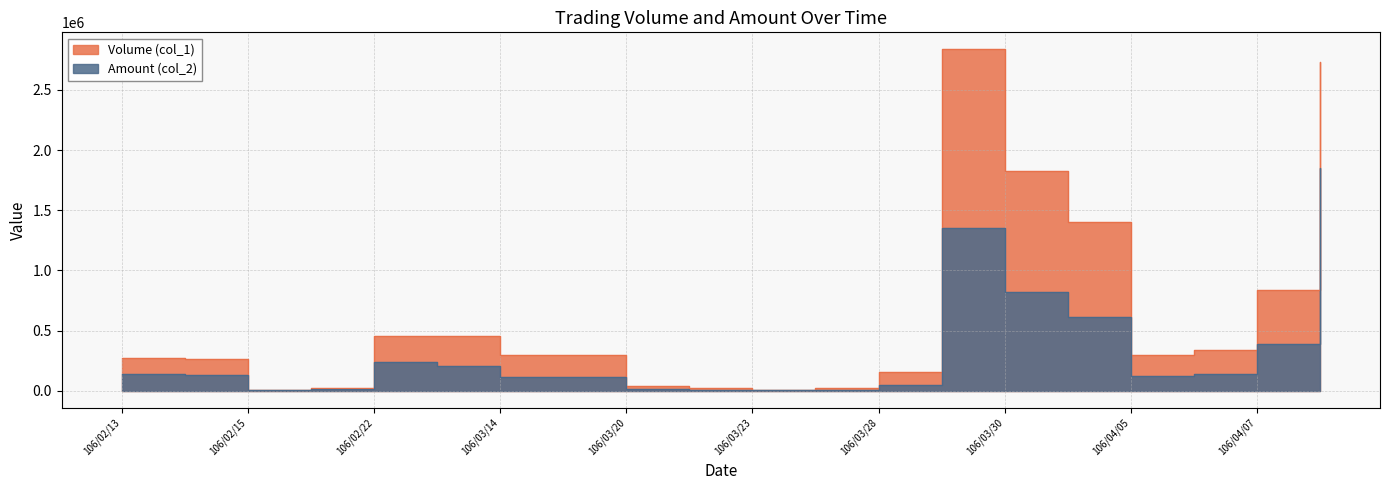

Rank the categories by Volume (col_1) value from lowest to highest.

106/02/15, 106/03/23, 106/02/17, 106/03/22, 106/03/27, 106/03/20, 106/03/28, 106/02/14, 106/02/13, 106/04/05, 106/03/14, 106/03/15, 106/04/06, 106/02/22, 106/02/23, 106/04/07, 106/03/31, 106/03/30, 106/04/10, 106/03/29